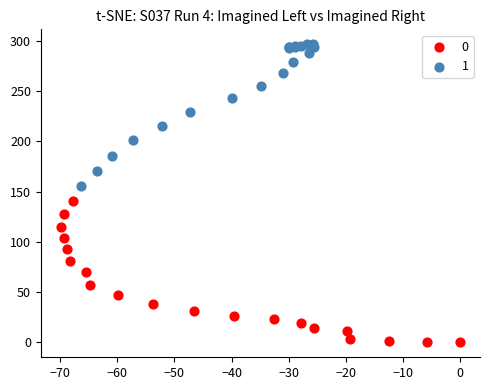

Which series contains the highest Y value?

1